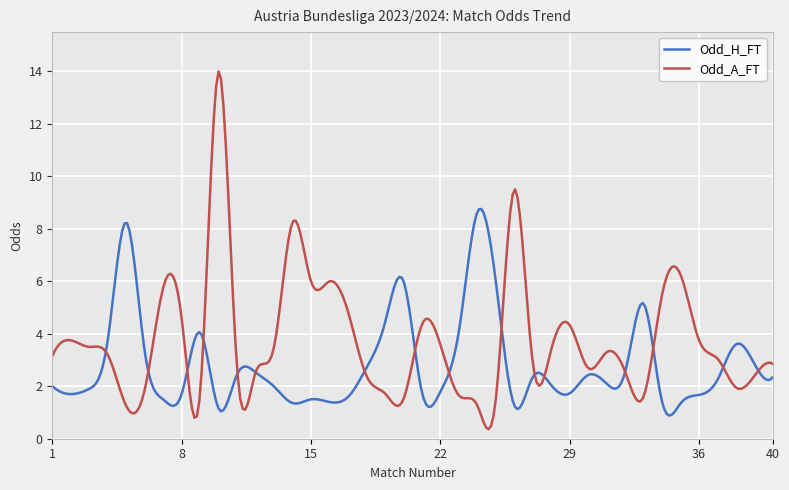

Which series has the largest range (max minus min)?

Odd_A_FT